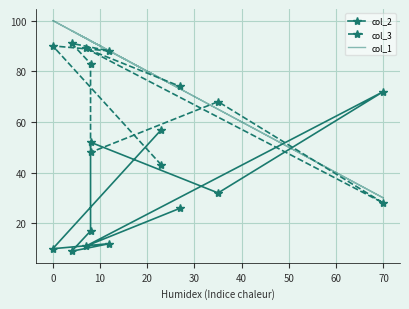

What are all the series names shown in the legend?

col_2, col_3, col_1